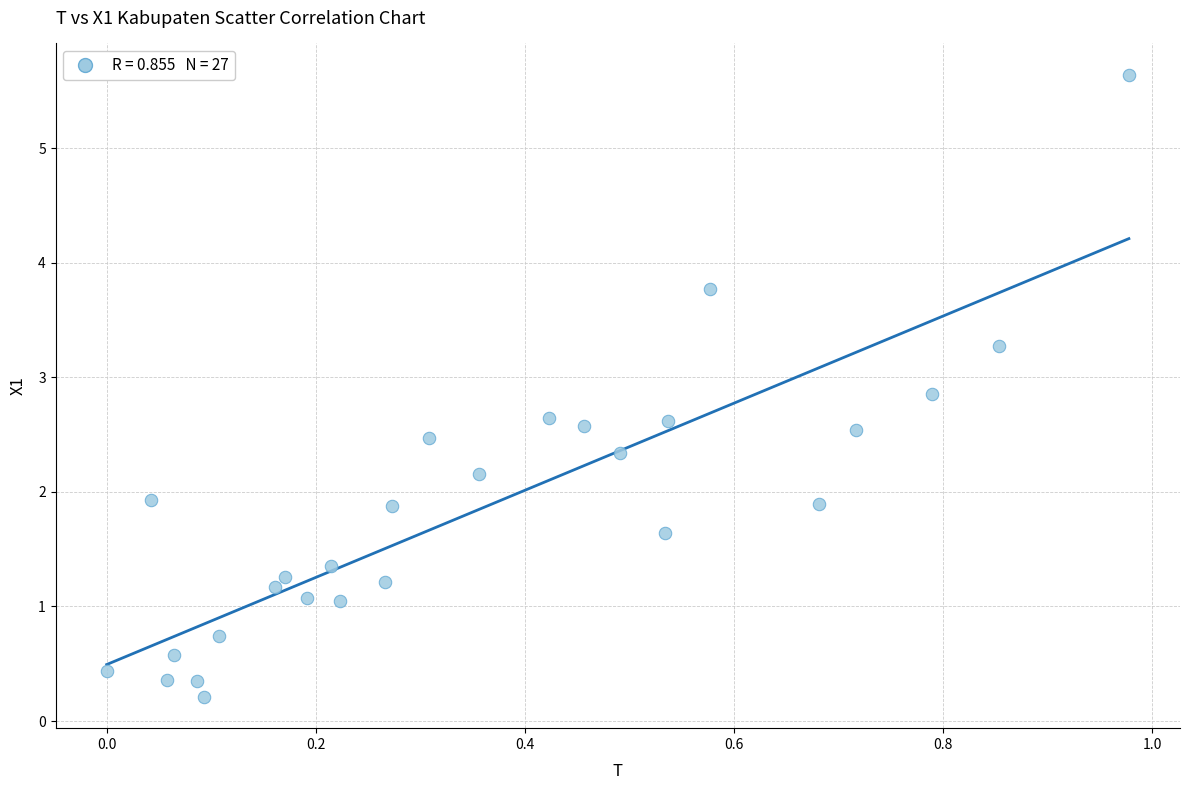

What is the range of X values (max minus min)?

1.0